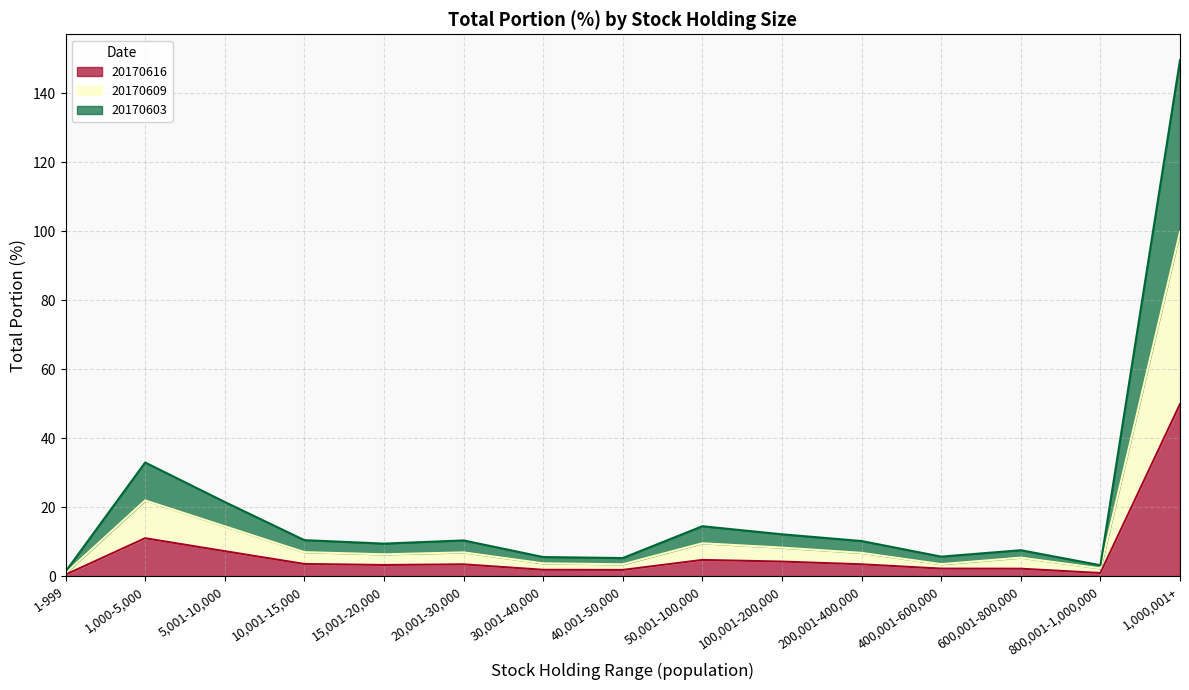

What value does the 20170603 series have at 10,001-15,000?

10.4